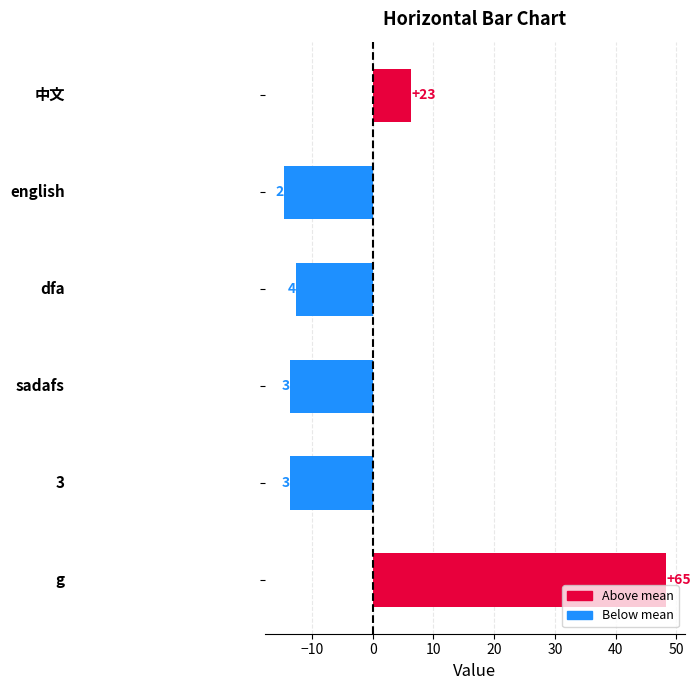

Are the bars horizontal?

Yes